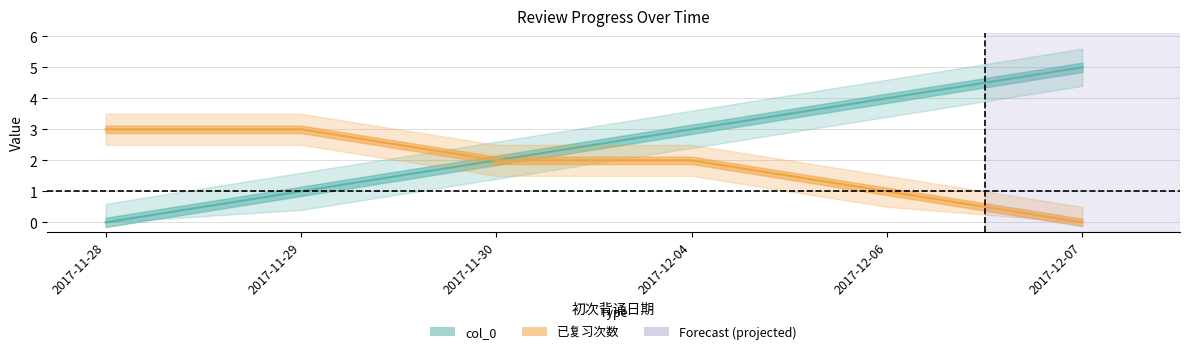

At which label does 已复习次数 first exceed 2?

2017-11-28